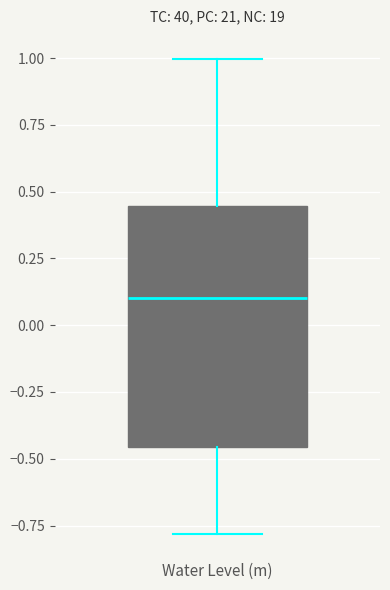

Transcribe this box plot: give where the median line is, the range the box spans, and where the two whiskers end, as read against the y-axis. The values are not printed on the chart, so give them approximately, as read against the axis.

median 0.10, box -0.45 to 0.45, whiskers -0.80 to 1.00